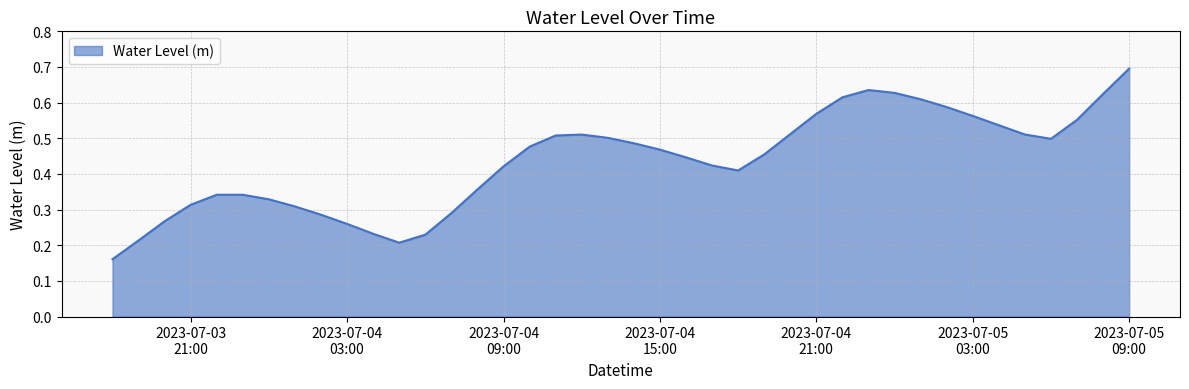

How many interior local peaks (higher than both neighbors) does the data have?

3